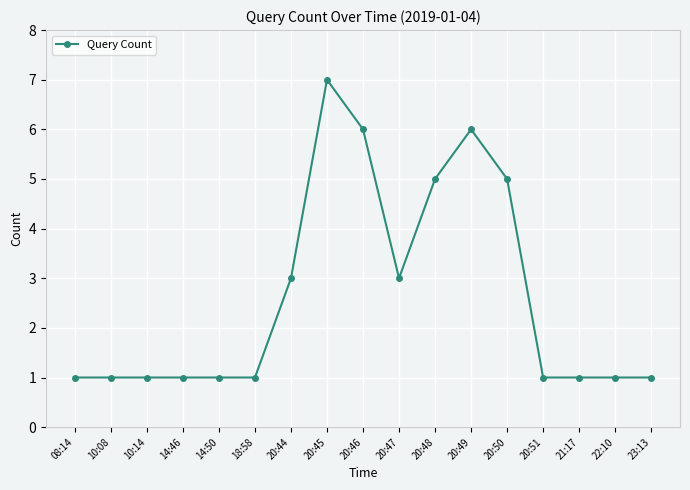

What is the value of the 4th point from the left?

1